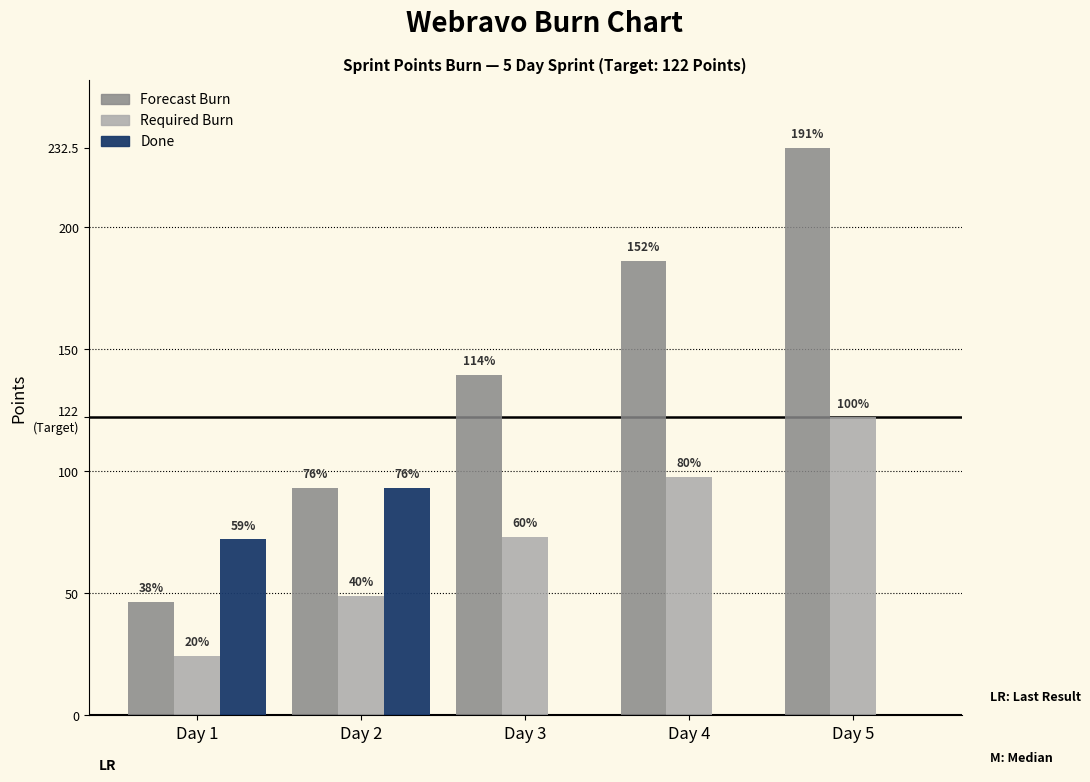

What are all the series names shown in the legend?

Forecast Burn, Required Burn, Done